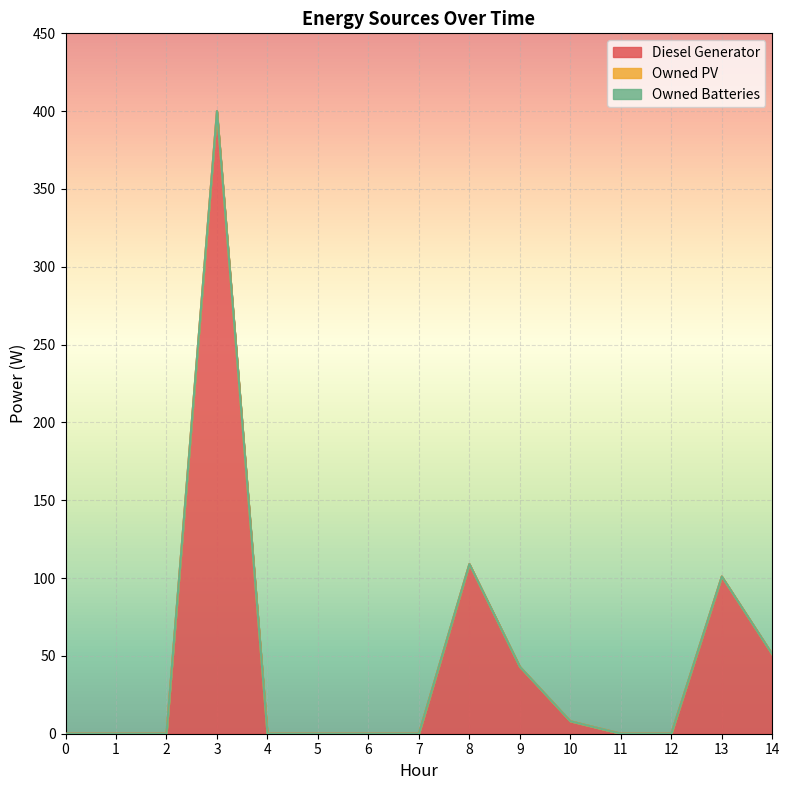

At which category is the sum across all series the highest?

3